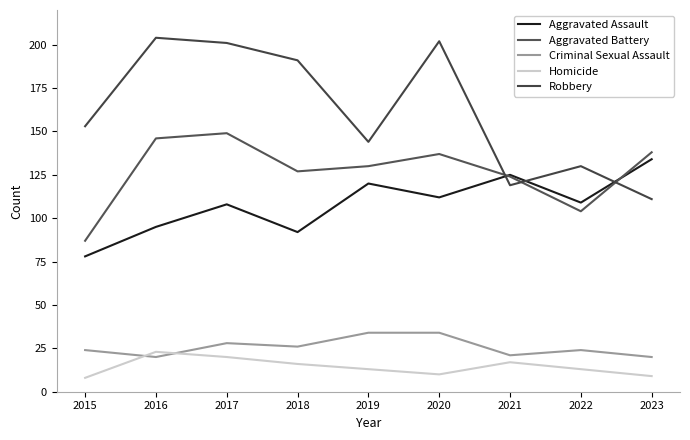

What is the sum of the Aggravated Assault values at 2017 and 2018?

200